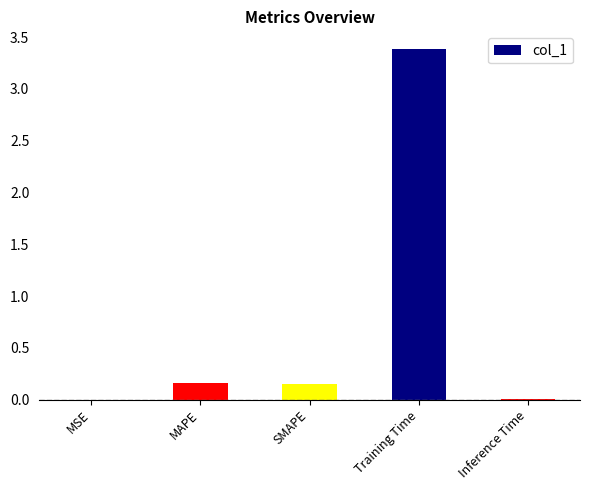

What is the approximate value at Training Time?

3.4